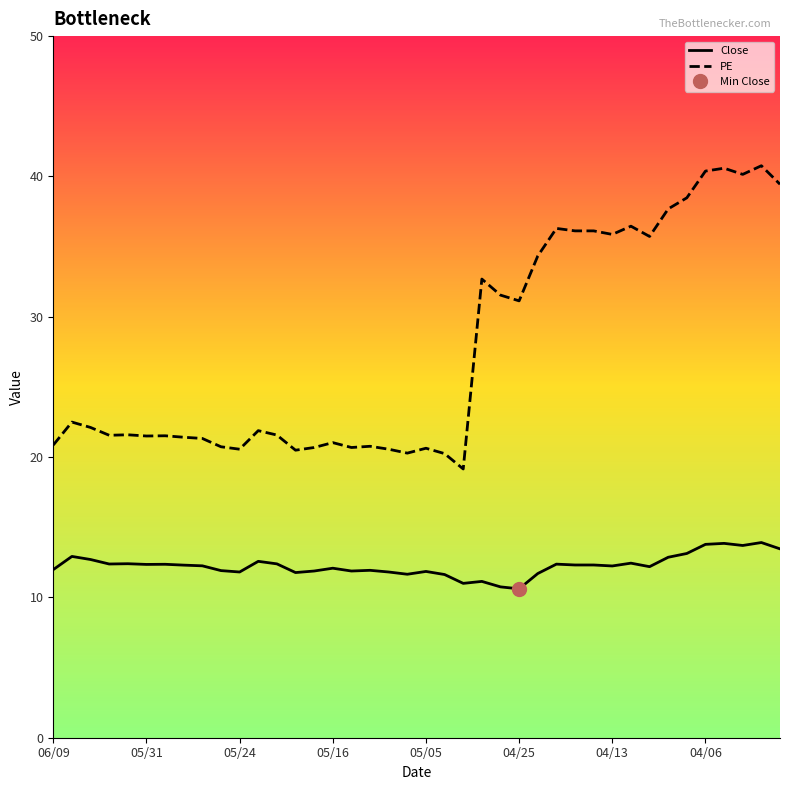

What is the label of the 1st point from the left?

06/09